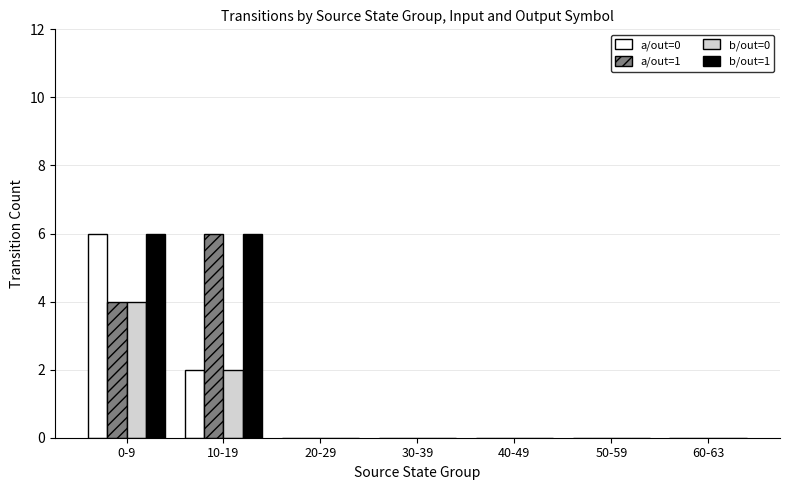

Reading left to right, extract all data points from this chart.

a/out=0: 0-9=6	10-19=2	20-29=0	30-39=0	40-49=0	50-59=0	60-63=0
a/out=1: 0-9=4	10-19=6	20-29=0	30-39=0	40-49=0	50-59=0	60-63=0
b/out=0: 0-9=4	10-19=2	20-29=0	30-39=0	40-49=0	50-59=0	60-63=0
b/out=1: 0-9=6	10-19=6	20-29=0	30-39=0	40-49=0	50-59=0	60-63=0